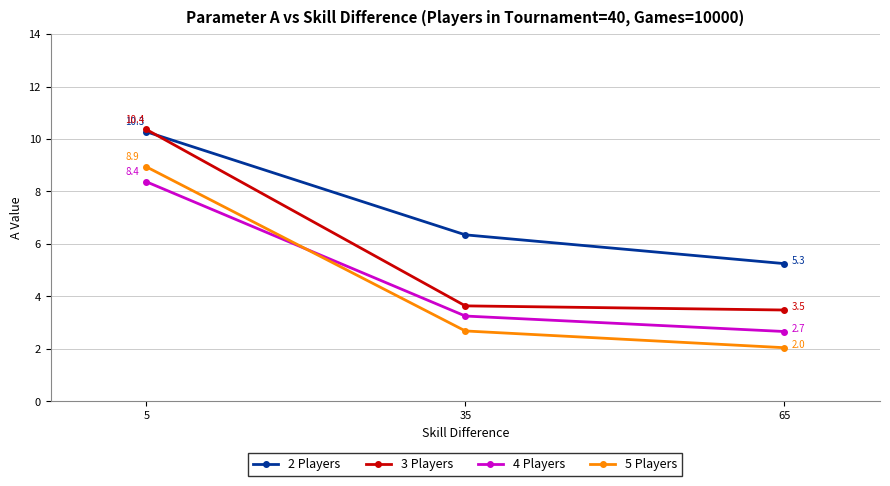

Between 35 and 65, which series saw the biggest shift?

2 Players